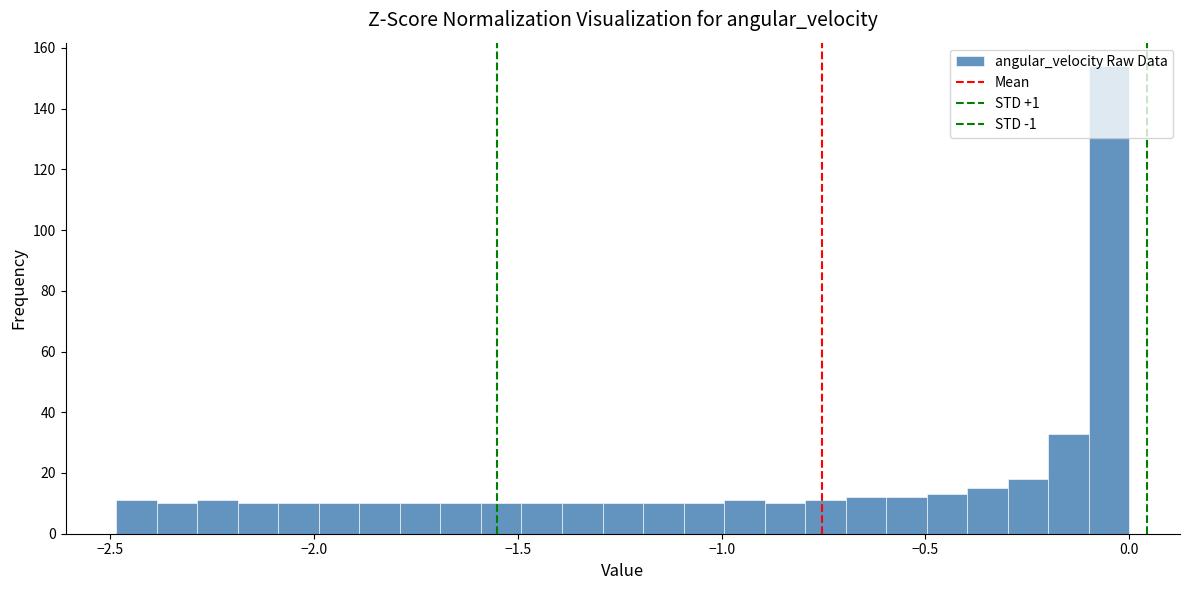

Read against the x-axis, roughly where is the centre of the tallest bar?

-0.05